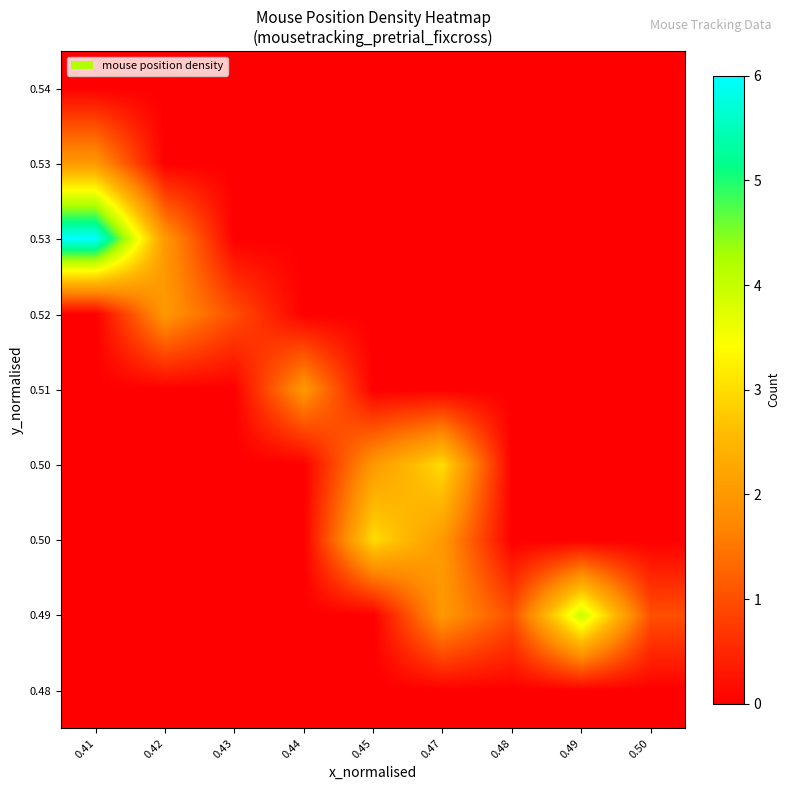

At how many categories does at least one series exceed 0?

9